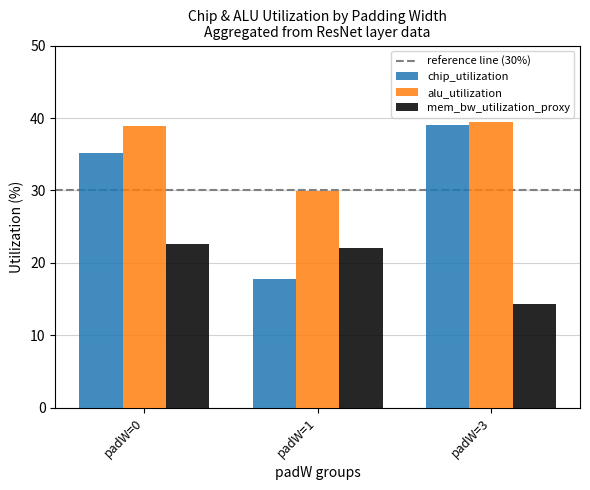

True or false: chip_utilization has a value of 17.8 at padW=1.

True